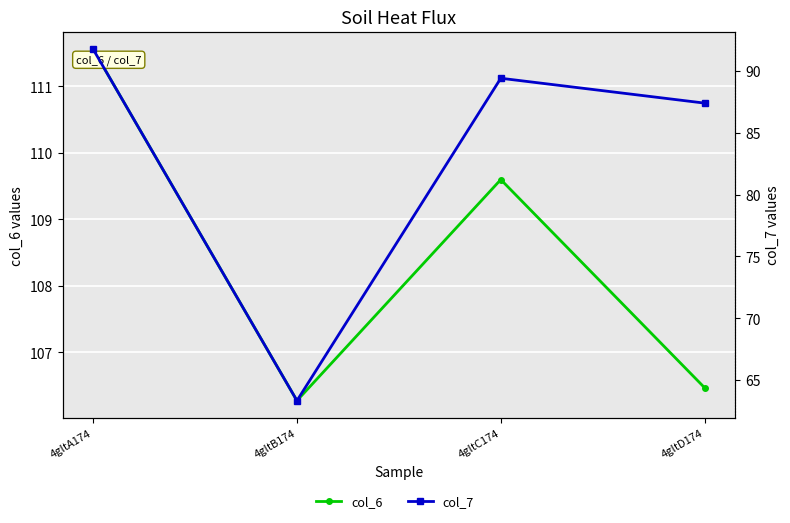

What are all the series names shown in the legend?

col_6, col_7